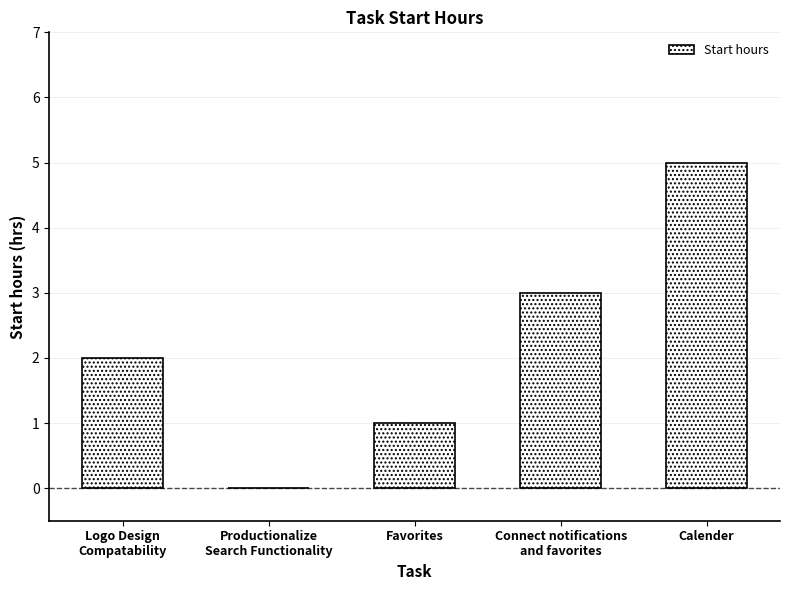

What is the average value?

2